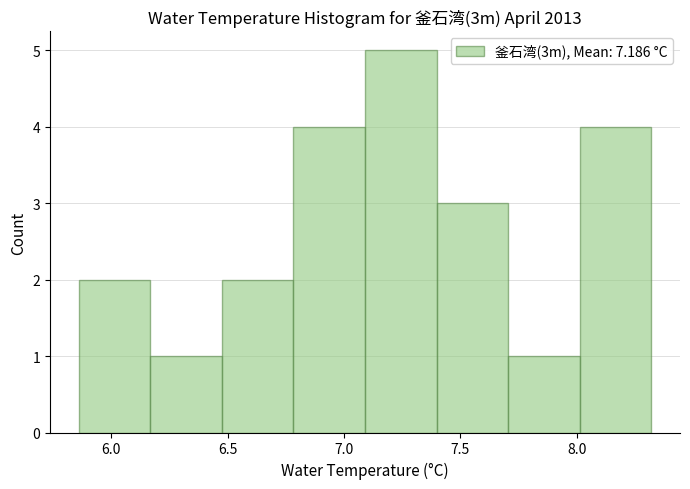

How tall is the bar that spans 7.40 to 7.70 on the x-axis? Neither the bar edges nor the heights are printed on the chart, so give them approximately, as read against the axes.

3